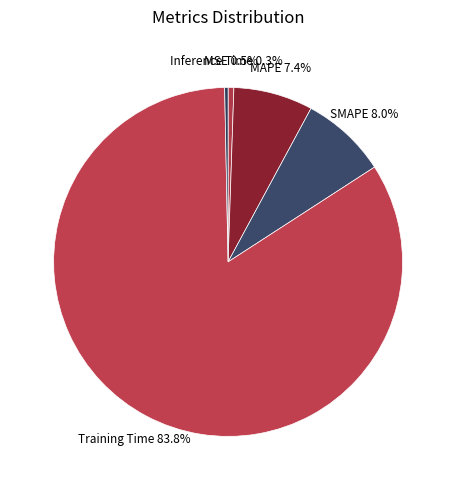

Does Training Time represent more than half of the total?

Yes